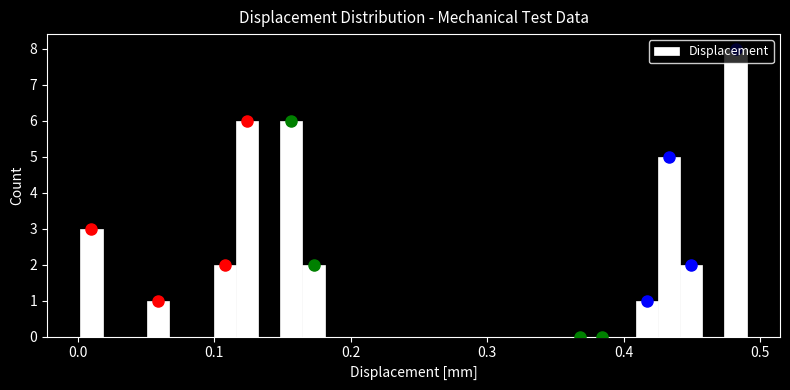

Around what value on the x-axis is the tallest bar? Give the approximate position of its centre, as read against the axis.

0.48